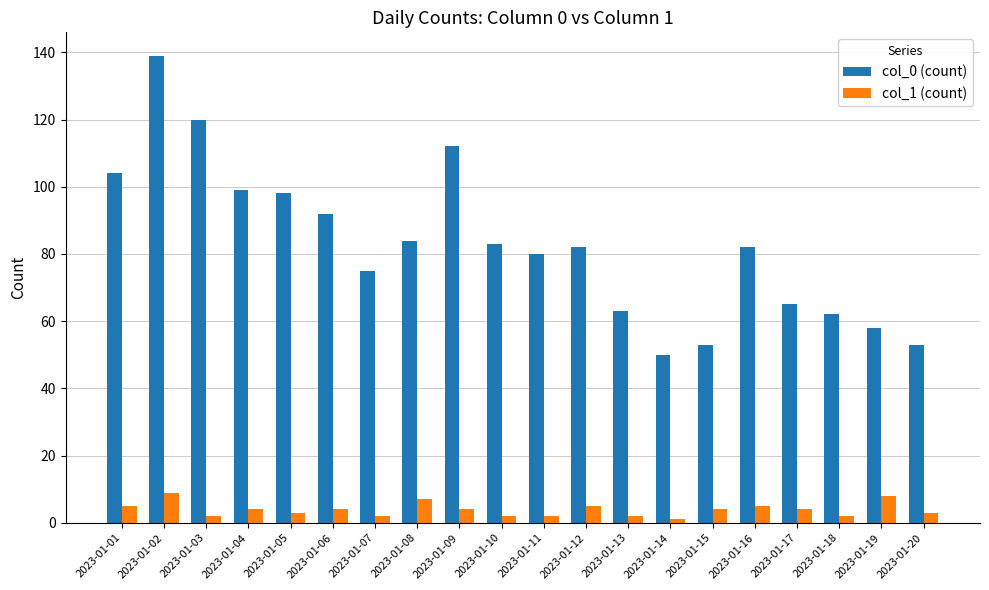

Reading right to left, transcribe all the data shown in this chart.

col_0 (count): 2023-01-20=53	2023-01-19=58	2023-01-18=62	2023-01-17=65	2023-01-16=82	2023-01-15=53	2023-01-14=50	2023-01-13=63	2023-01-12=82	2023-01-11=80	2023-01-10=83	2023-01-09=112	2023-01-08=84	2023-01-07=75	2023-01-06=92	2023-01-05=98	2023-01-04=99	2023-01-03=120	2023-01-02=139	2023-01-01=104
col_1 (count): 2023-01-20=3	2023-01-19=8	2023-01-18=2	2023-01-17=4	2023-01-16=5	2023-01-15=4	2023-01-14=1	2023-01-13=2	2023-01-12=5	2023-01-11=2	2023-01-10=2	2023-01-09=4	2023-01-08=7	2023-01-07=2	2023-01-06=4	2023-01-05=3	2023-01-04=4	2023-01-03=2	2023-01-02=9	2023-01-01=5